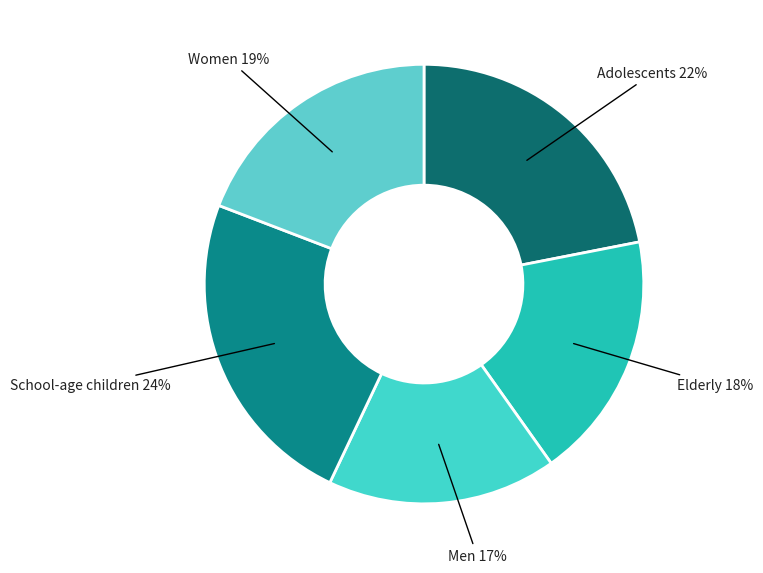

How many slices are in this pie chart?

5